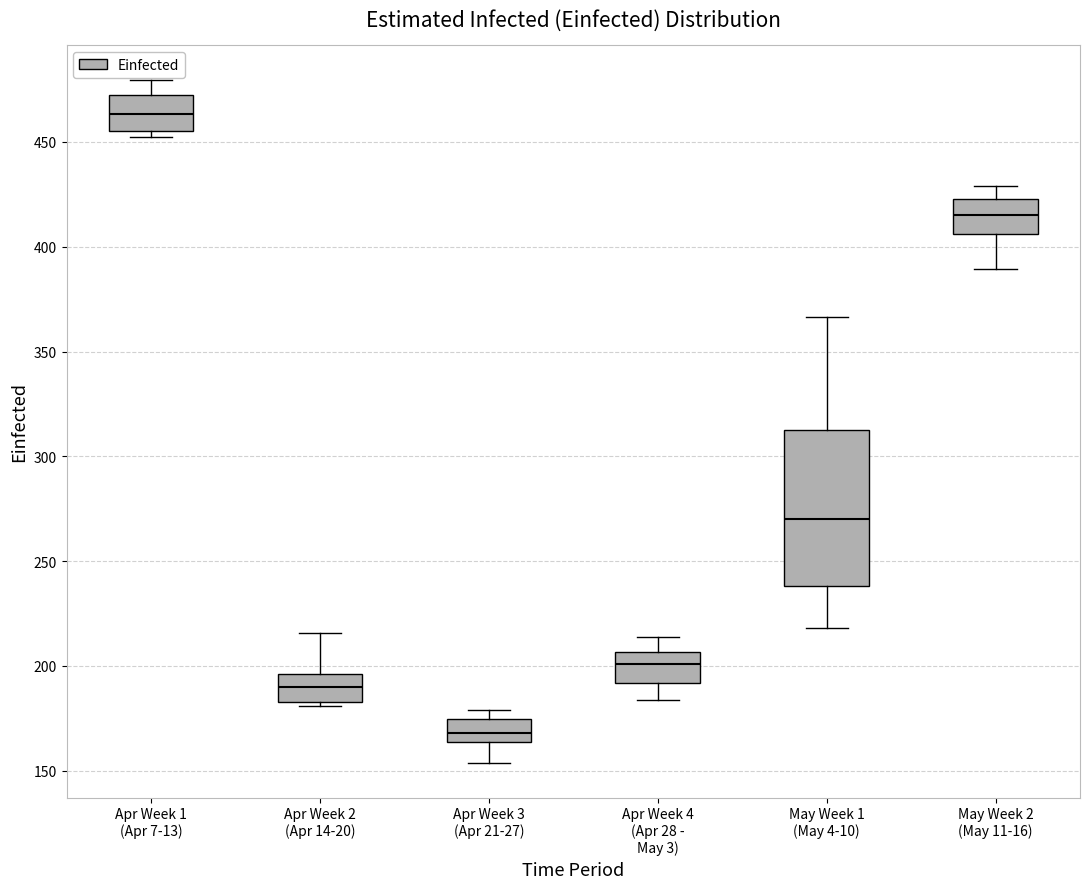

Reading left to right, read every box against the y-axis: the position of its median line, the range the box covers, and the ends of its whiskers. The values are not printed on the chart, so give them approximately, as read against the axis.

Apr Week 1 (Apr 7-13): median 465, box 455 to 470, whiskers 455 (just below the box's lower edge) to 480
Apr Week 2 (Apr 14-20): median 190, box 185 to 195, whiskers 180 to 215
Apr Week 3 (Apr 21-27): median 170, box 165 to 175, whiskers 155 to 180
Apr Week 4 (Apr 28 - May 3): median 200, box 190 to 205, whiskers 185 to 215
May Week 1 (May 4-10): median 270, box 240 to 310, whiskers 220 to 365
May Week 2 (May 11-16): median 415, box 405 to 425, whiskers 390 to 430